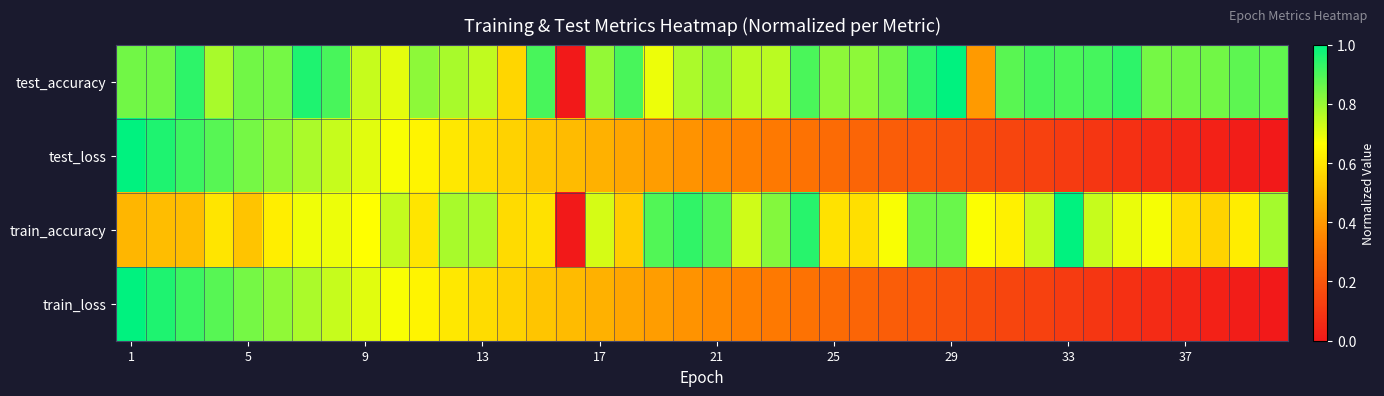

At which category is the sum across all series the highest?

1